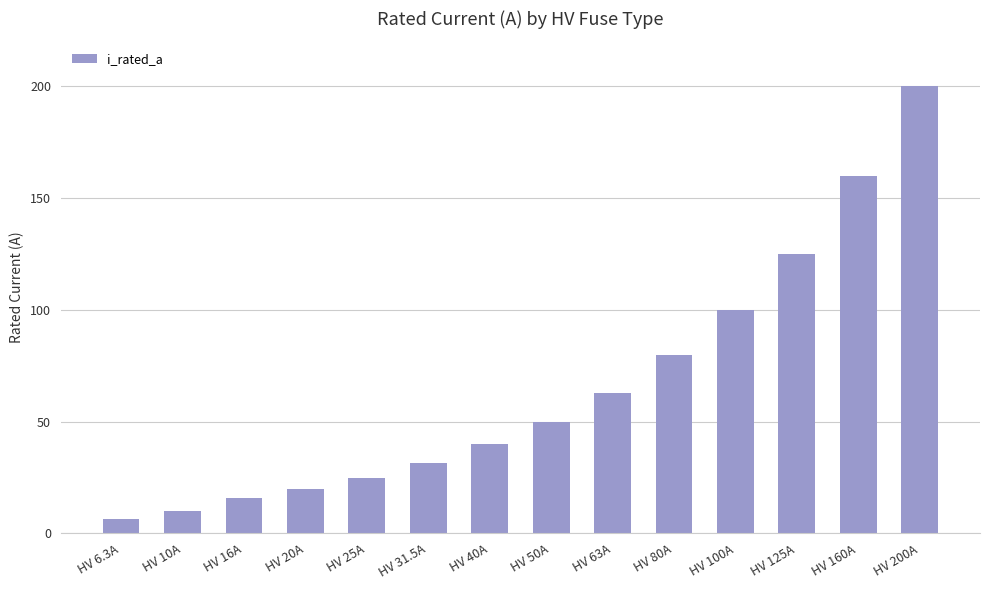

At which label is the value closest to 103?

HV 100A